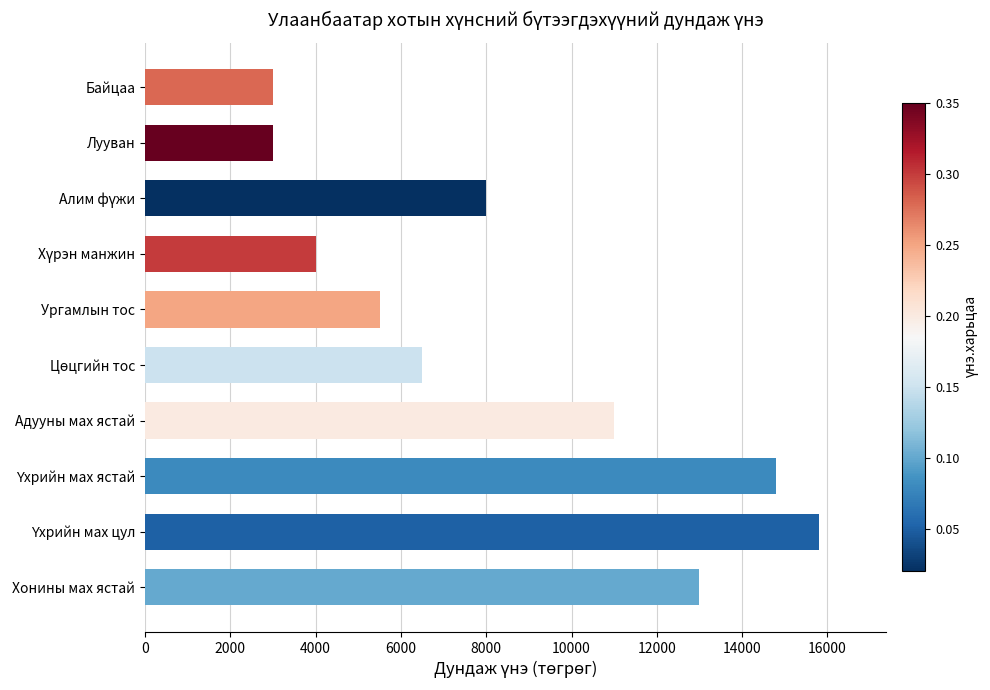

What is the sum of the values at Адууны мах ястай and Хонины мах ястай?

24000